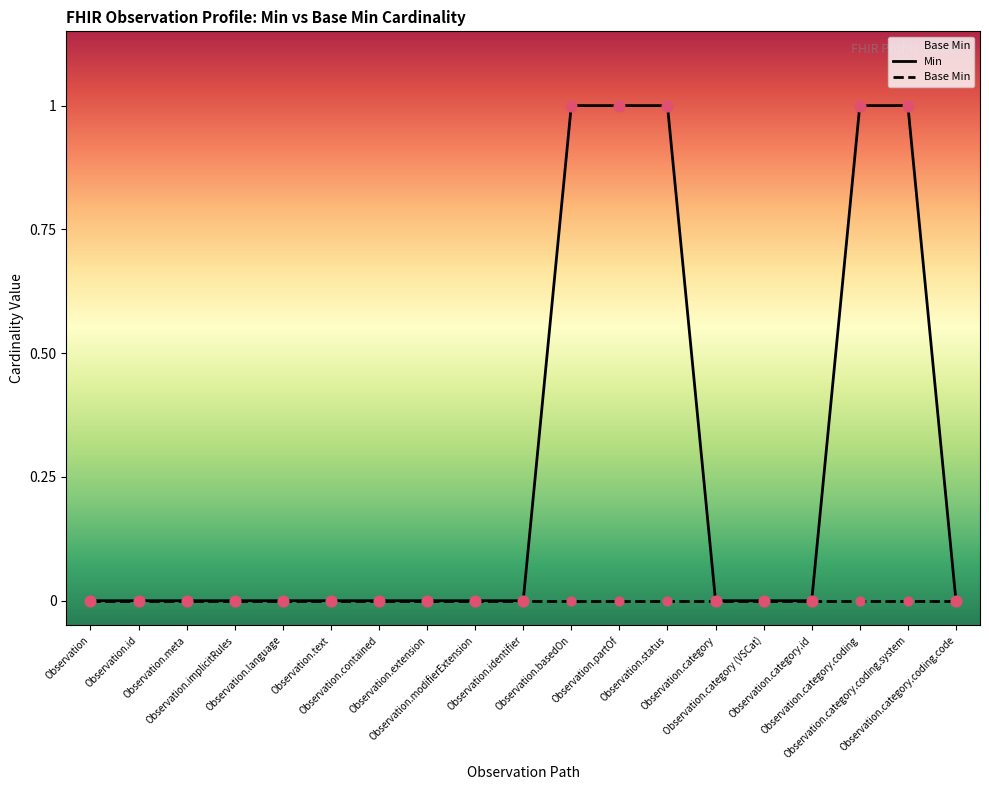

Which has a higher value, Observation.identifier or Observation.partOf?

Observation.partOf